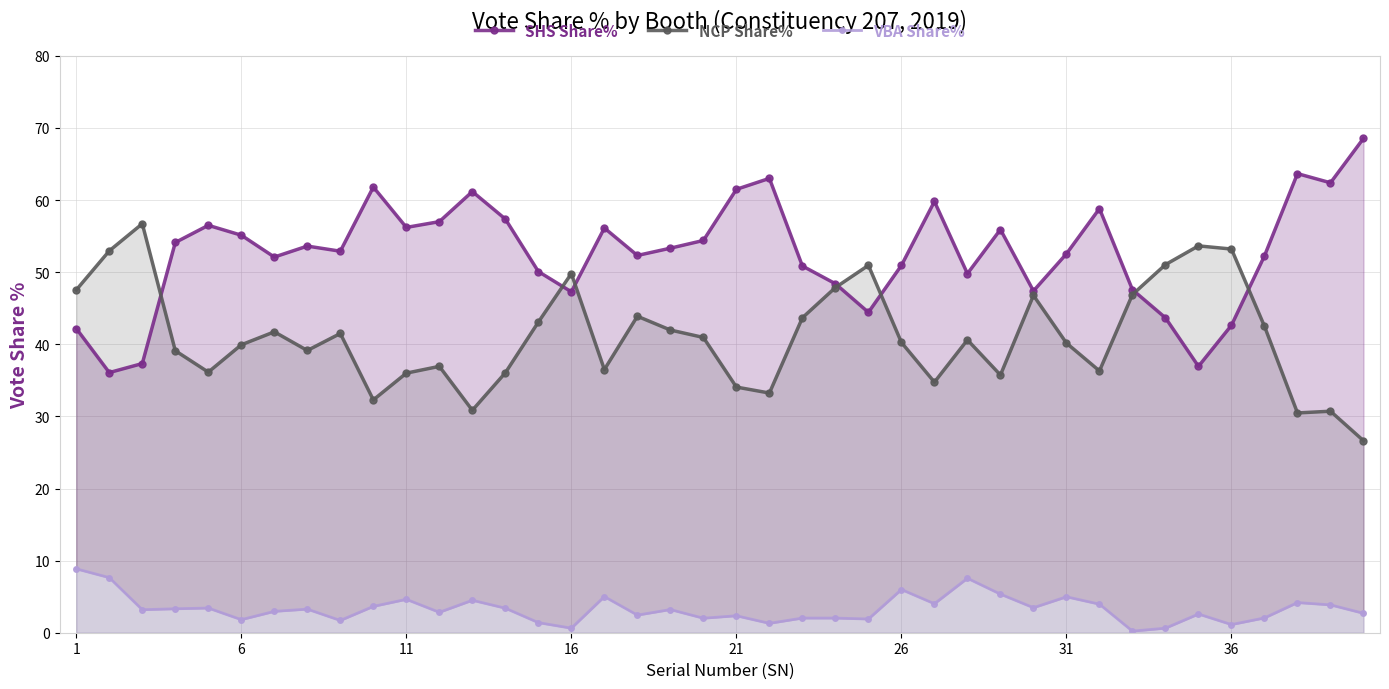

The NCP Share% series shows 53.3 at 31. True or false?

False